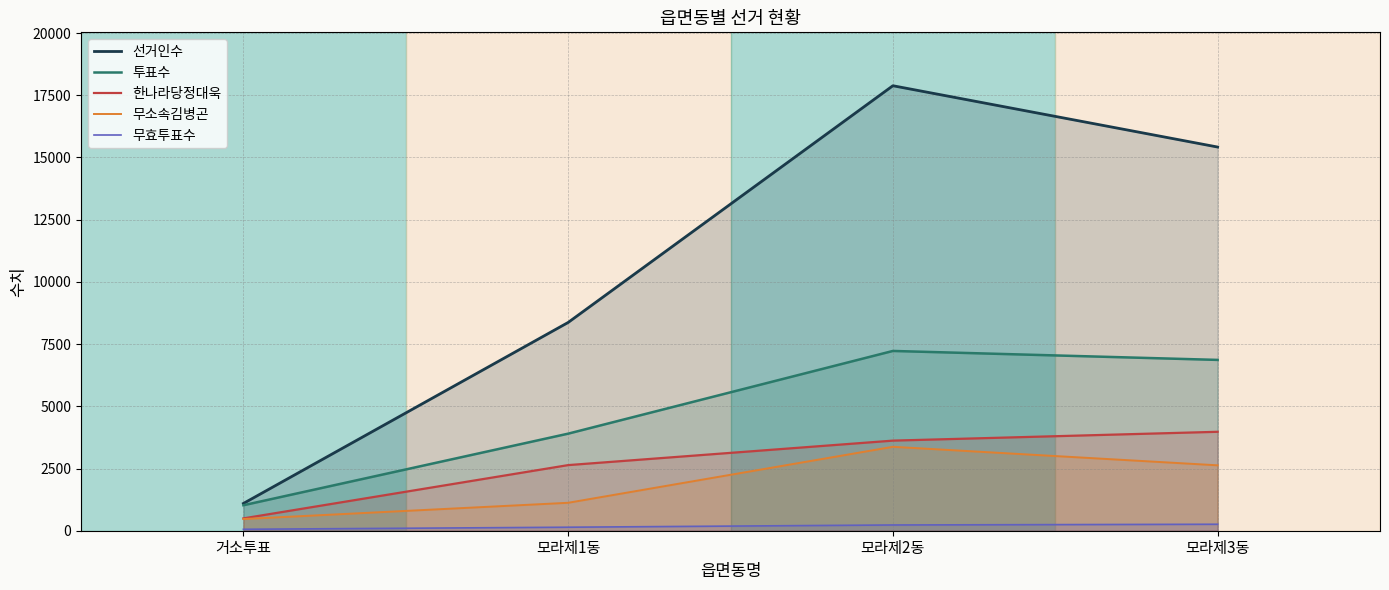

Reading left to right, what are all the values shown in this chart?

선거인수: 거소투표=1096	모라제1동=8370	모라제2동=17884	모라제3동=15420
투표수: 거소투표=1024	모라제1동=3901	모라제2동=7225	모라제3동=6865
한나라당정대욱: 거소투표=496	모라제1동=2637	모라제2동=3621	모라제3동=3976
무소속김병곤: 거소투표=470	모라제1동=1123	모라제2동=3373	모라제3동=2629
무효투표수: 거소투표=58	모라제1동=141	모라제2동=231	모라제3동=260